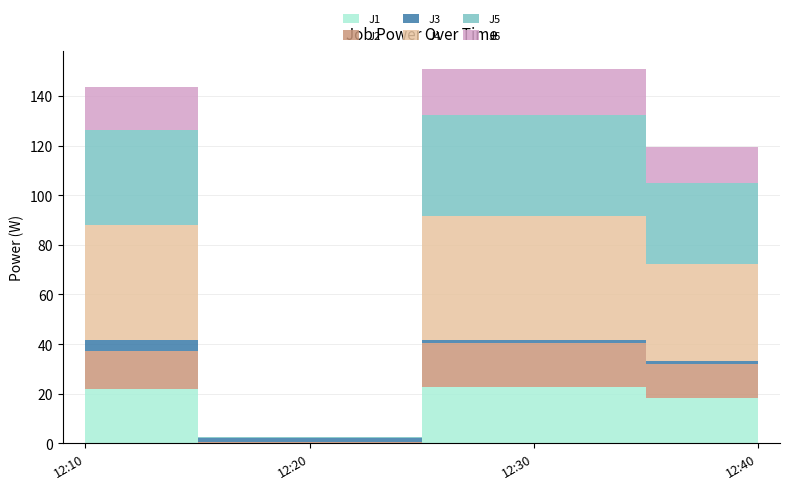

Where is the first local minimum for J3?

12:20